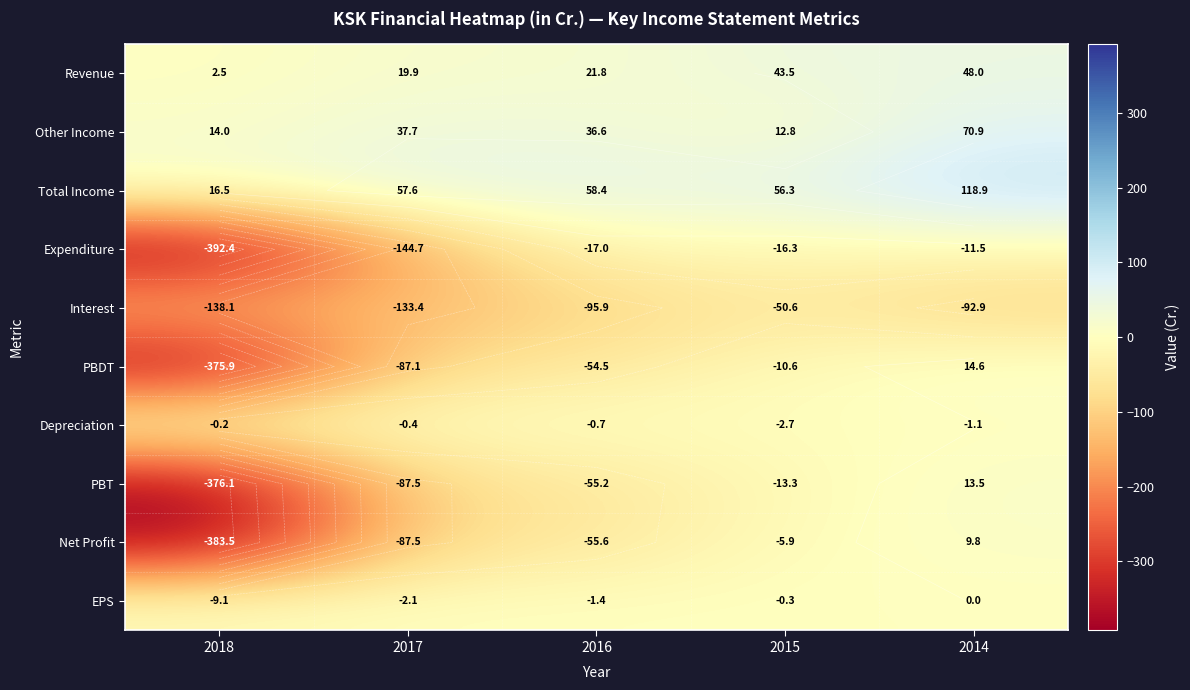

What is the sum of all Other Income values?

172.0